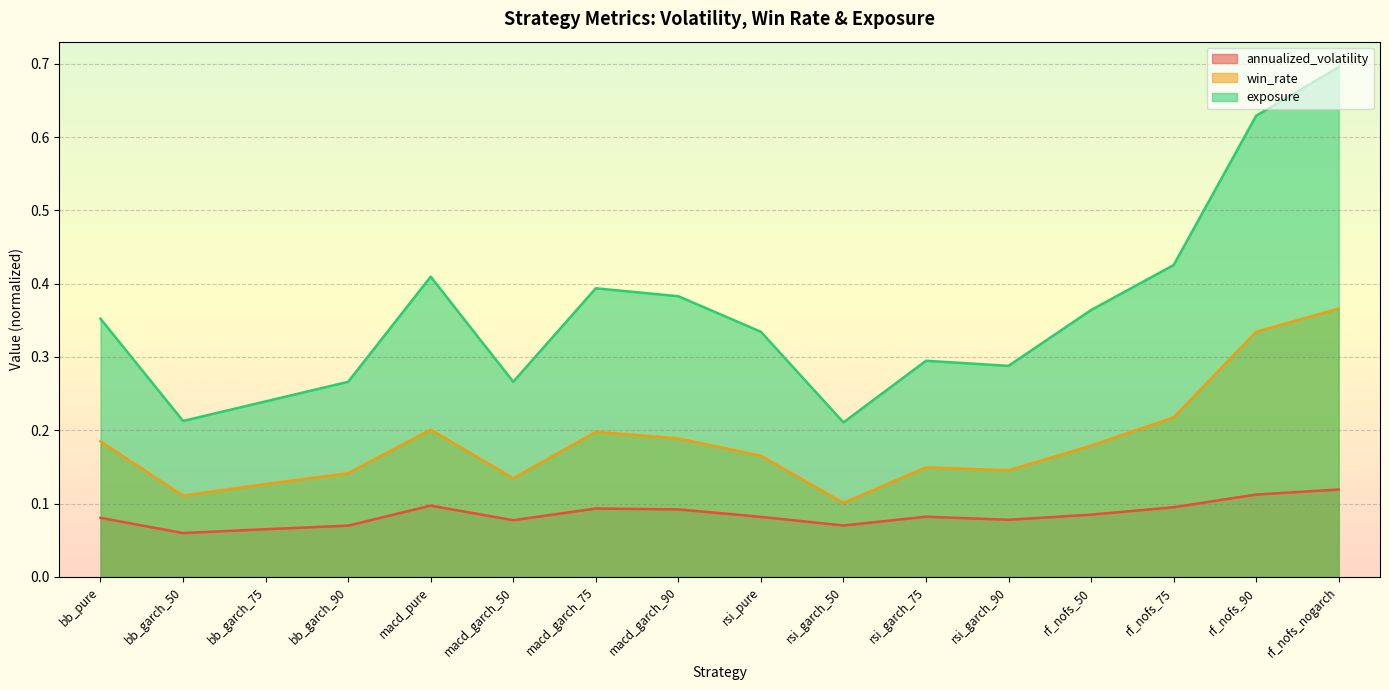

What is the value of the win_rate point at the 6th from the left?

0.1